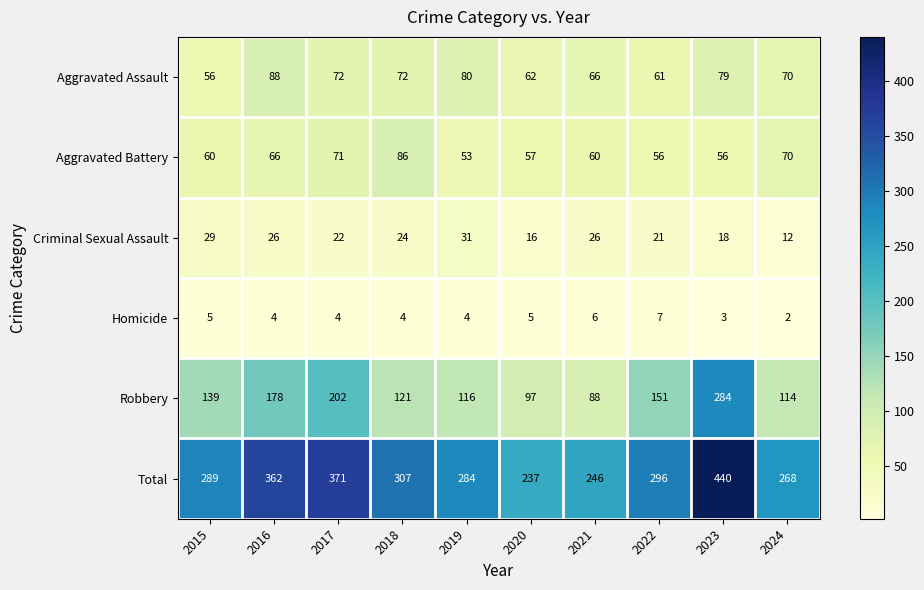

At which category does the chart reach its peak across all series?

2023